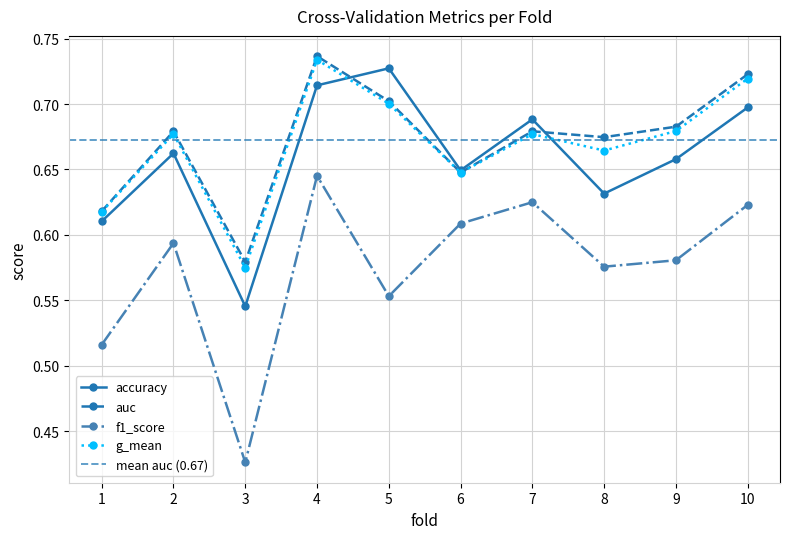

Where do g_mean and accuracy first cross each other?

4 and 5